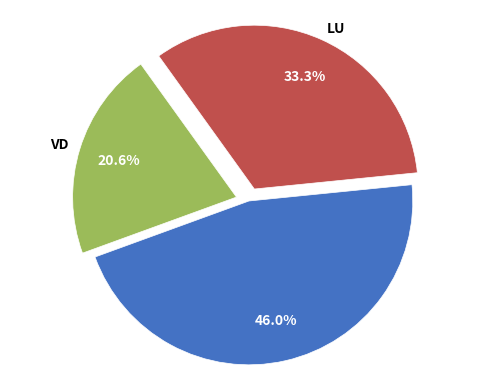

Is there a majority slice in this chart?

No